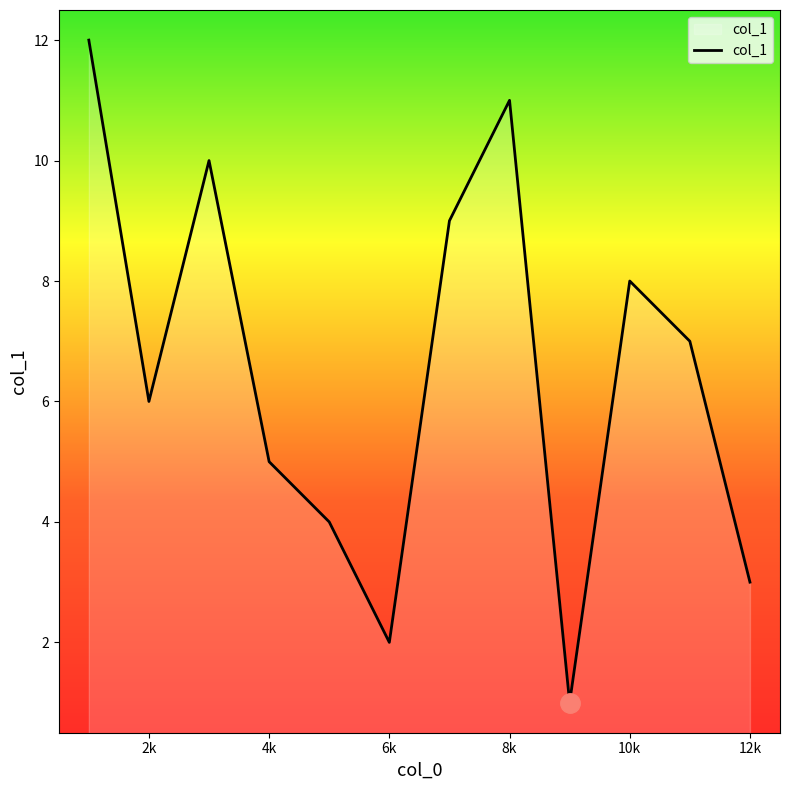

What is the difference between the maximum and minimum values?

11